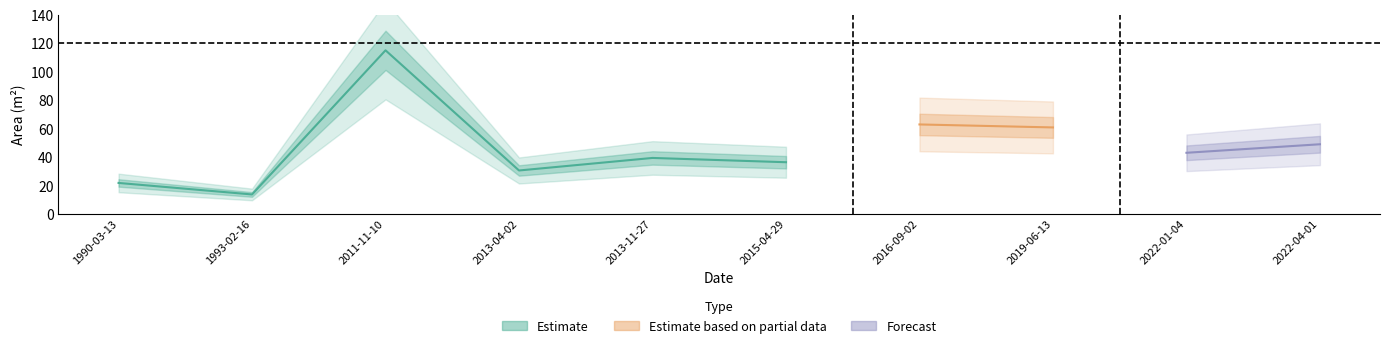

The 소재지면적 series shows 18.3 at 2015-04-29. True or false?

False